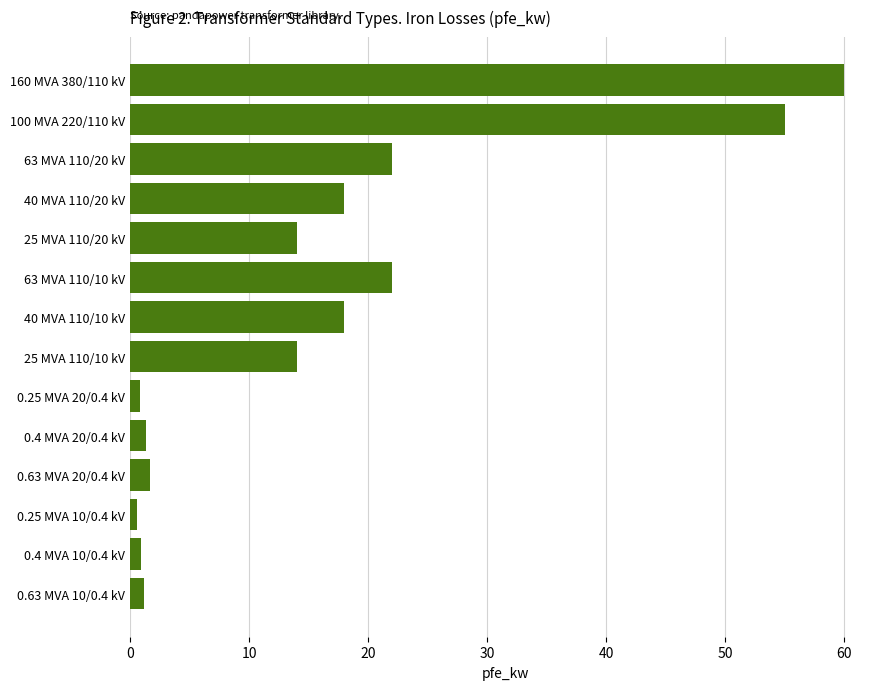

What is the average value?

16.4